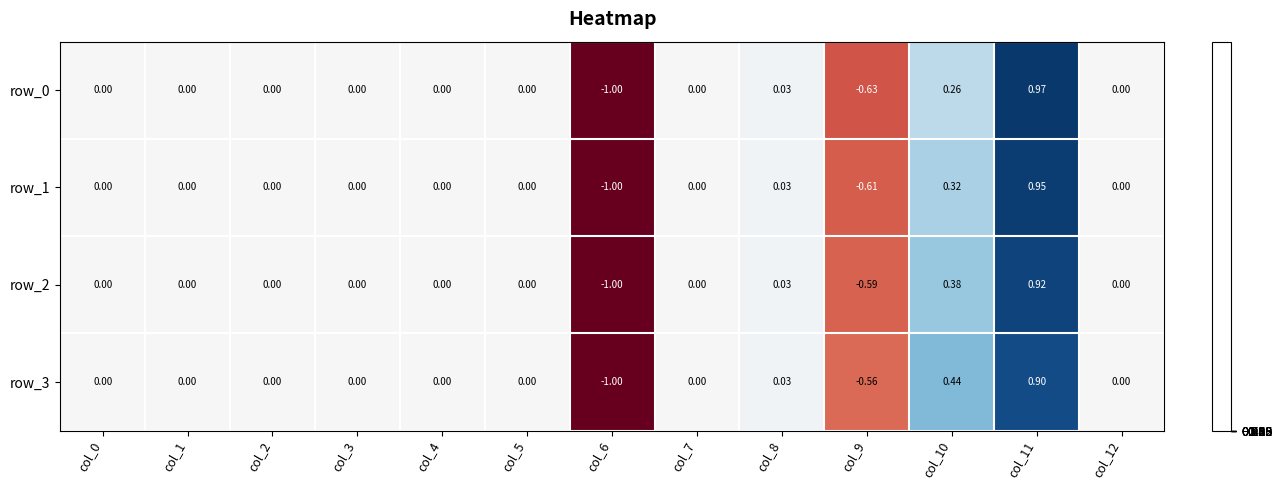

Is the value of row_2 at col_8 greater than the value of row_0 at col_4?

Yes